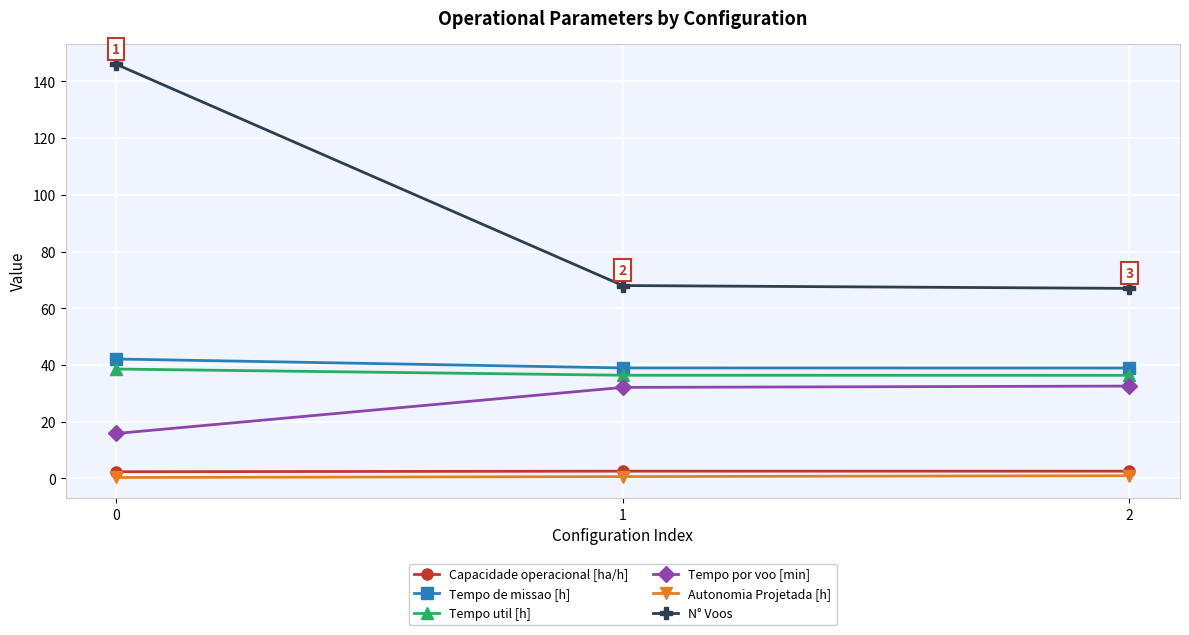

What is the sum of all Autonomia Projetada [h] values?

2.0